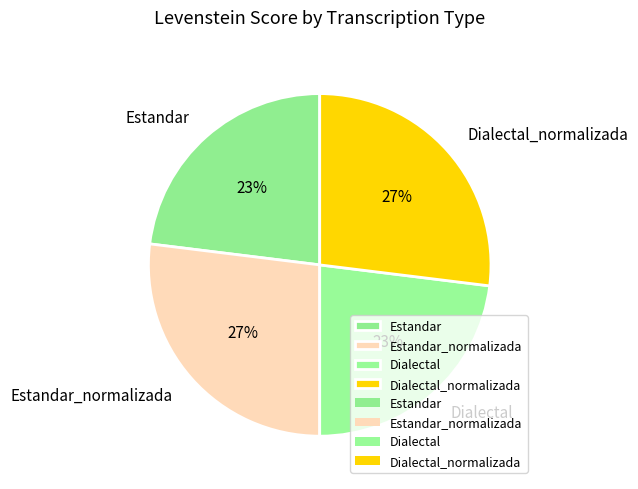

To the nearest percent, what is the difference between the Estandar and Estandar_normalizada slice percentages?

4%